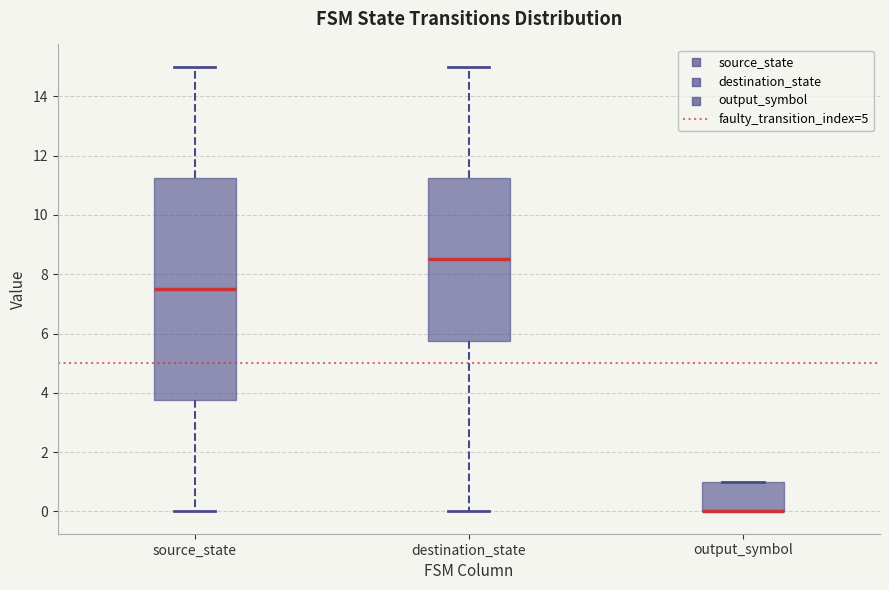

Where is the lower edge of the box for output_symbol on the y-axis? The values are not printed on the chart, so give them approximately, as read against the axis.

0.0